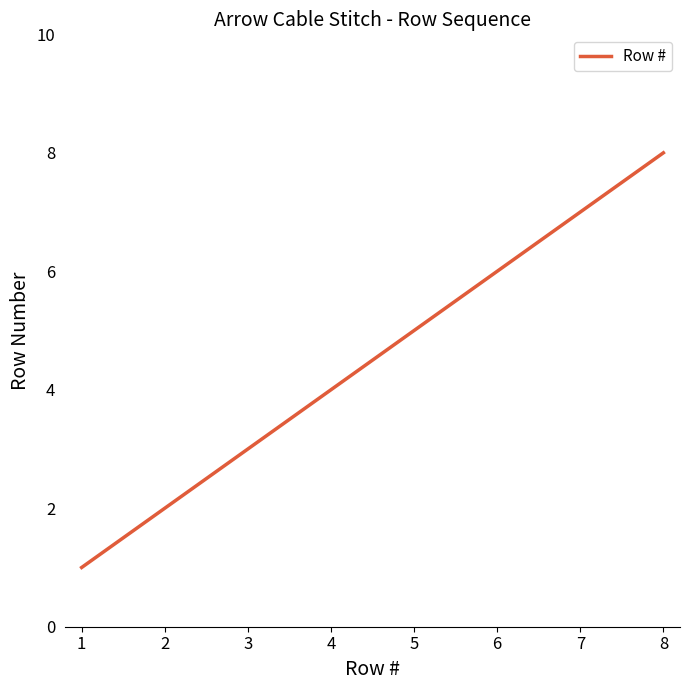

The value at 7 is 7. True or false?

True